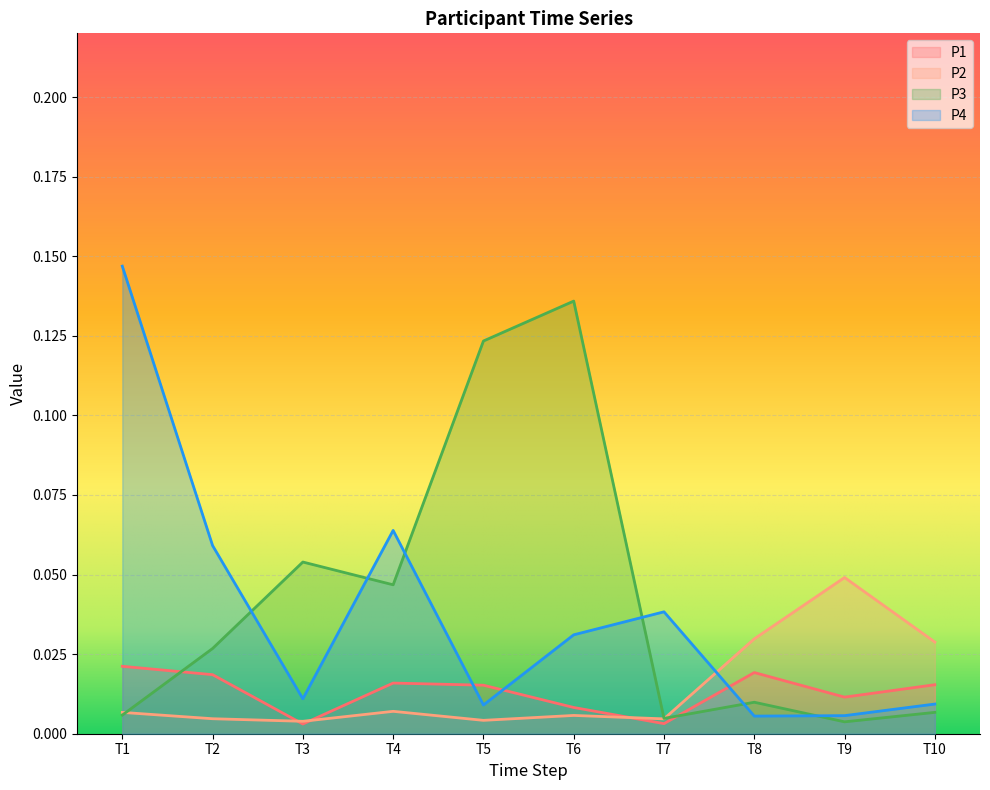

Which series ends up on top after the final intersection of P1 and P3?

P1